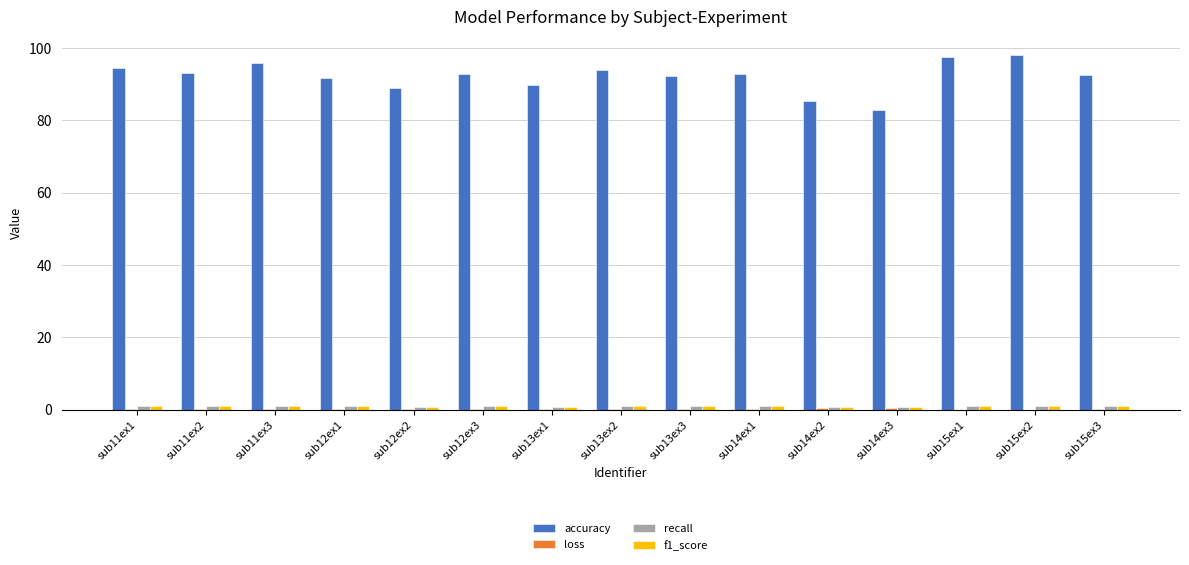

What is the maximum value shown in the chart?

98.2